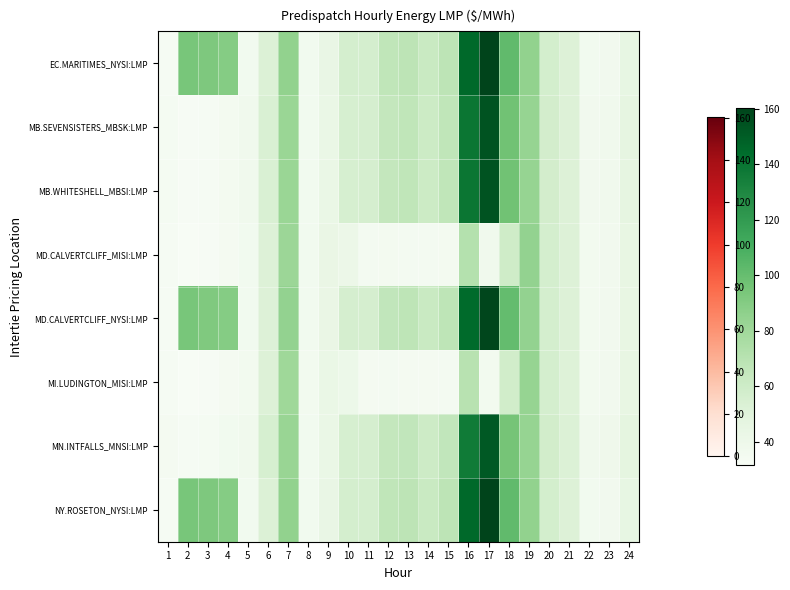

At which category is the sum across all series the highest?

17